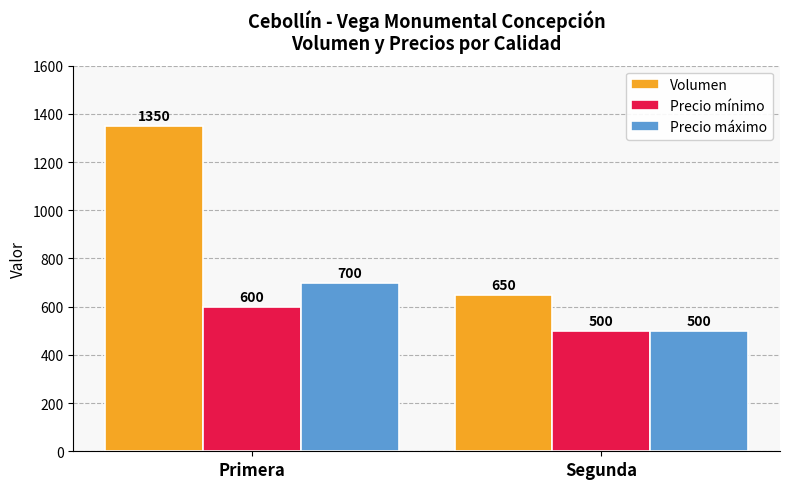

Which series has the largest total across all categories?

Volumen